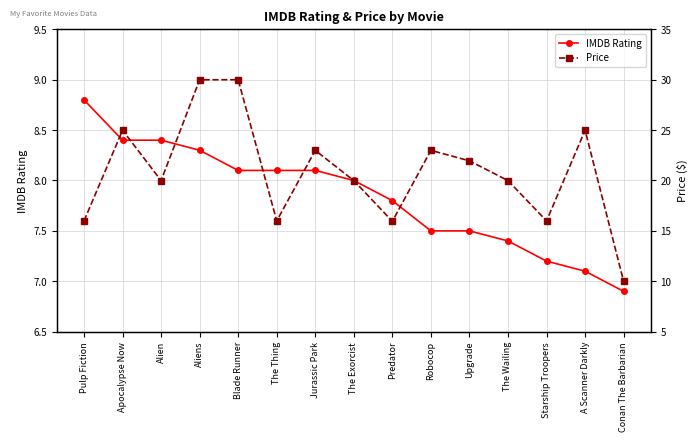

In Price, how many points are lower than both neighbors (excluding endpoints)?

4